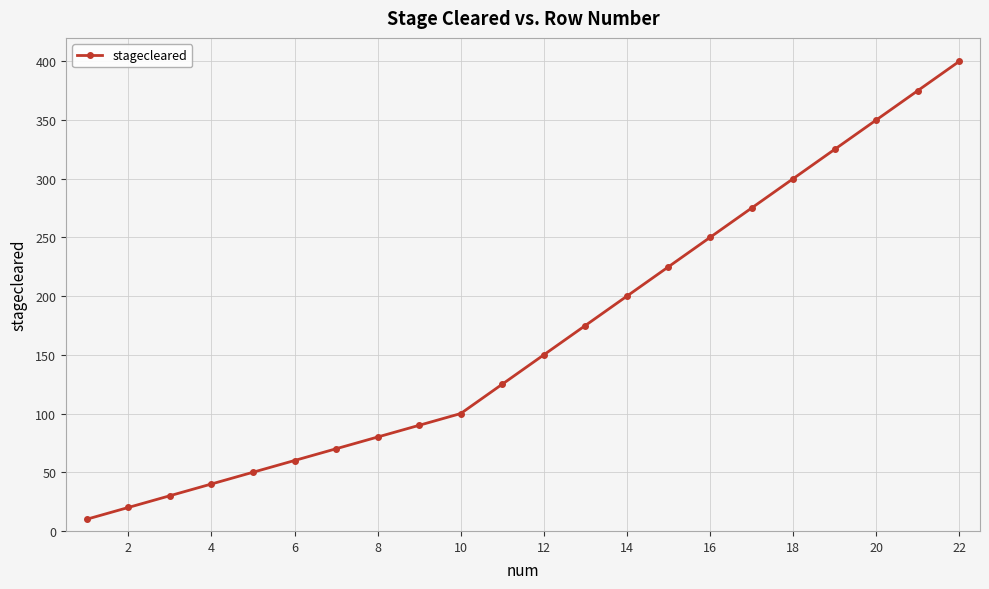

What is the sum of all values?

3700